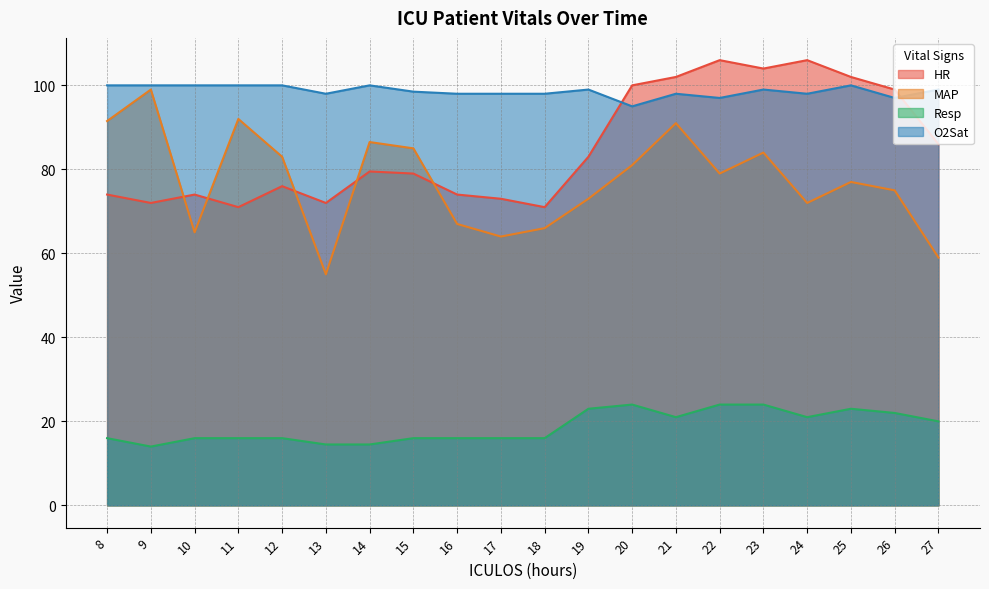

Which category has the lowest value in the HR series?

11